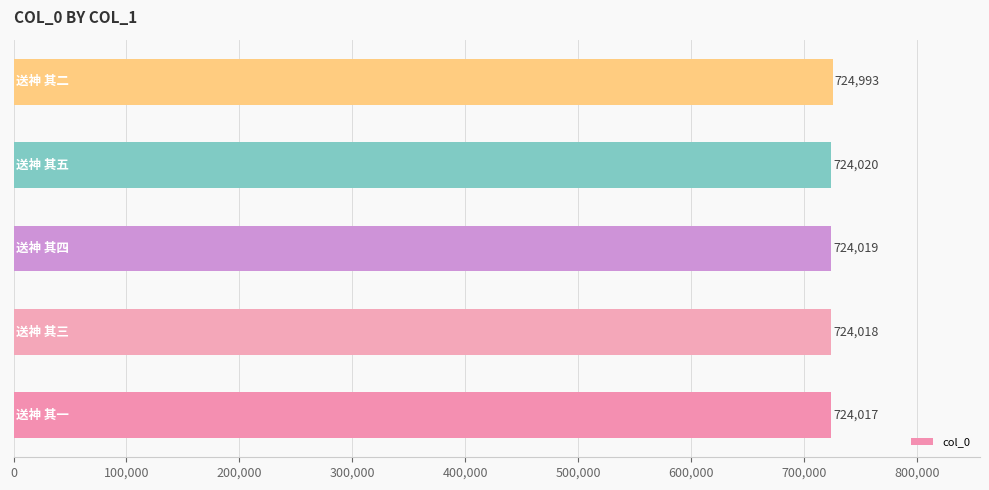

What is the sum of all values?

3621067